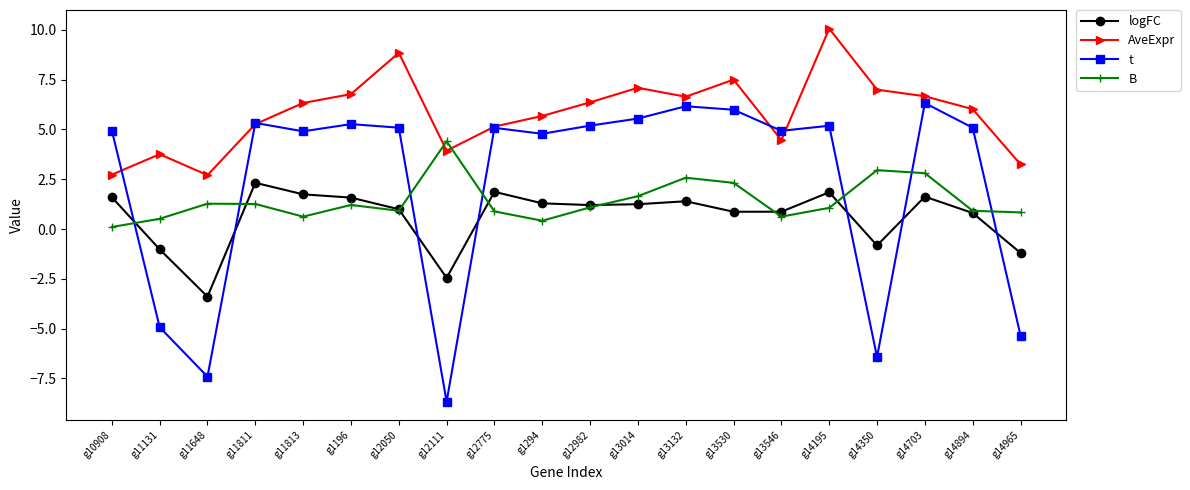

Which series ends up on top after the final intersection of B and t?

B